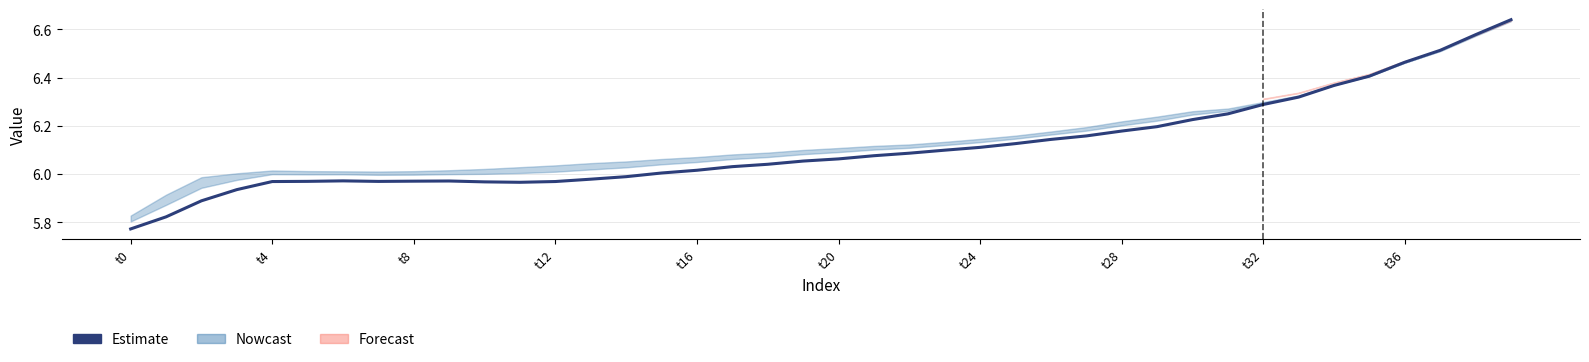

Where is the data nearest to the value 6?

15